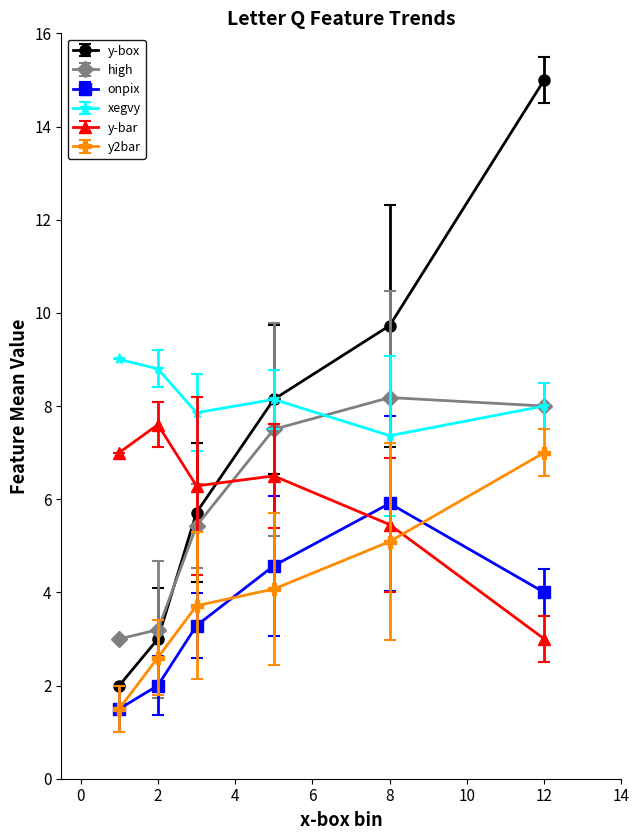

True or false: high and y-box cross at least once.

True